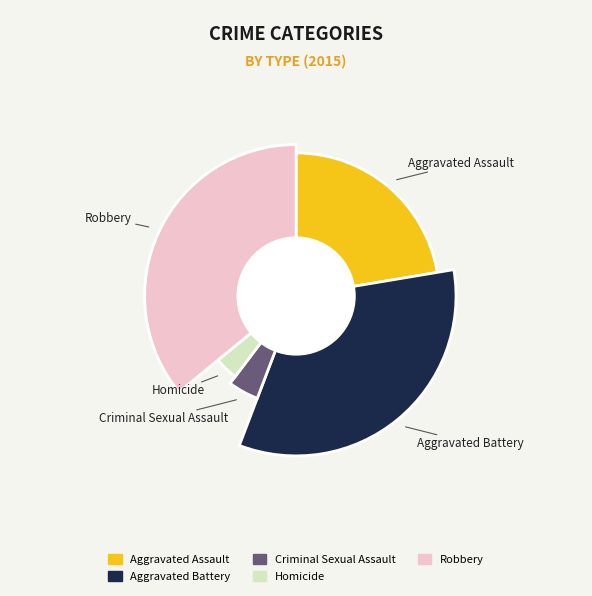

True or false: Aggravated Assault accounts for 34% of the total.

False